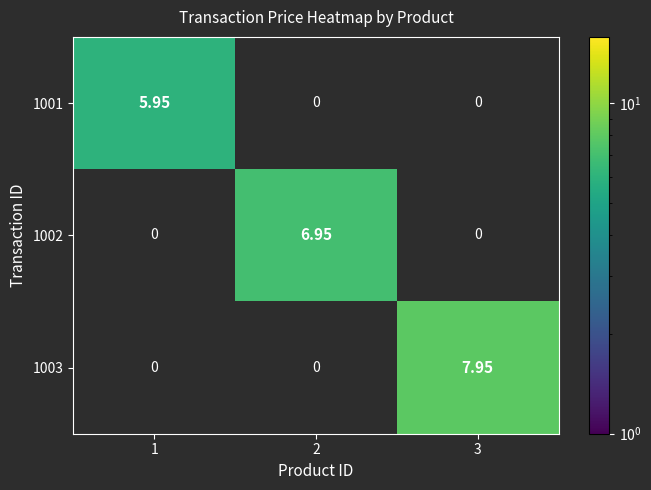

Reading left to right, transcribe all the data shown in this chart.

1001: 1=6.0	2=0.0	3=0.0
1002: 1=0.0	2=7.0	3=0.0
1003: 1=0.0	2=0.0	3=8.0